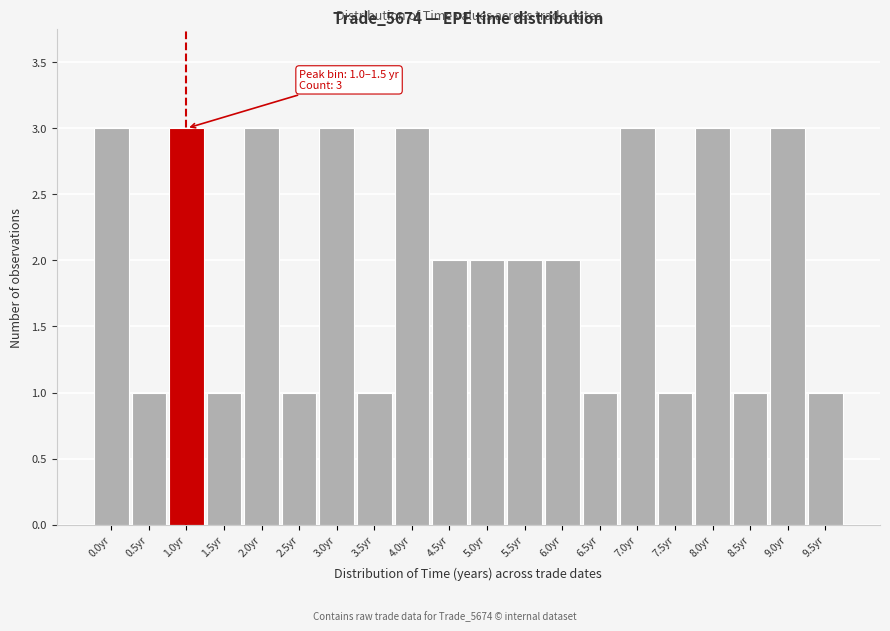

Reading right to left, transcribe all the data shown in this chart.

9.5yr=1	9.0yr=3	8.5yr=1	8.0yr=3	7.5yr=1	7.0yr=3	6.5yr=1	6.0yr=2	5.5yr=2	5.0yr=2	4.5yr=2	4.0yr=3	3.5yr=1	3.0yr=3	2.5yr=1	2.0yr=3	1.5yr=1	1.0yr=3	0.5yr=1	0.0yr=3